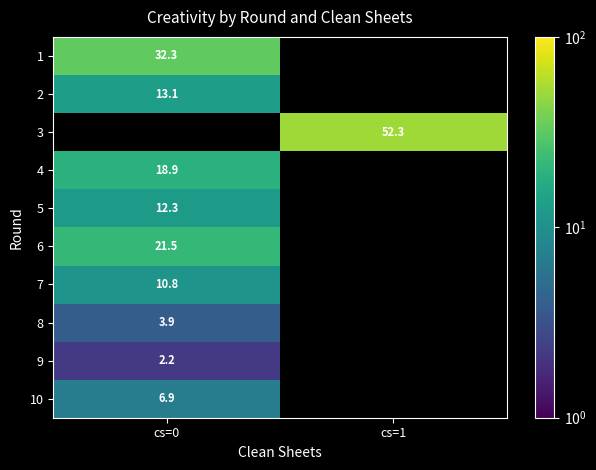

The 6 series shows 21.5 at cs=0. True or false?

True